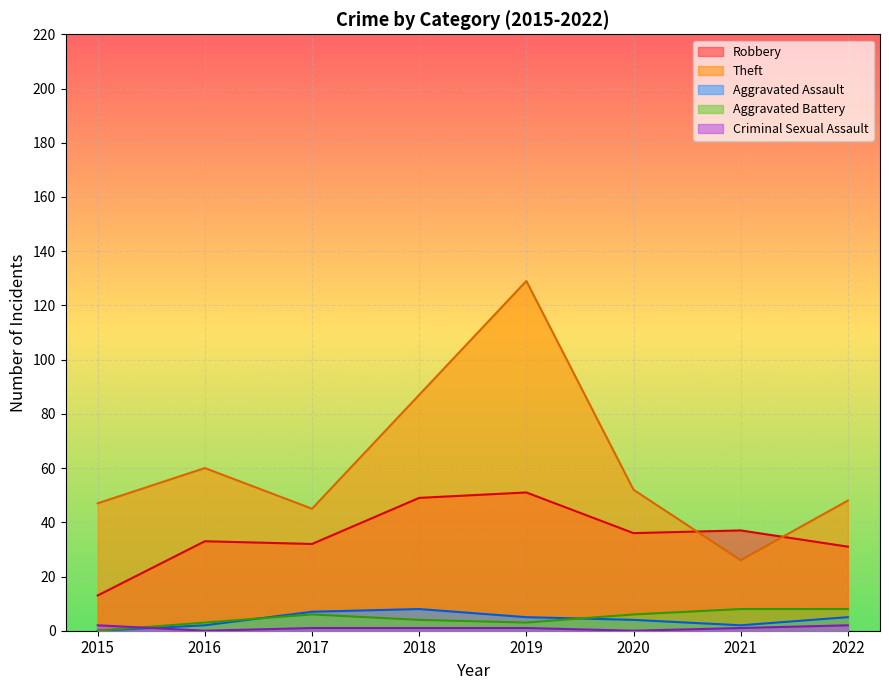

At which category does the chart reach its peak across all series?

2019